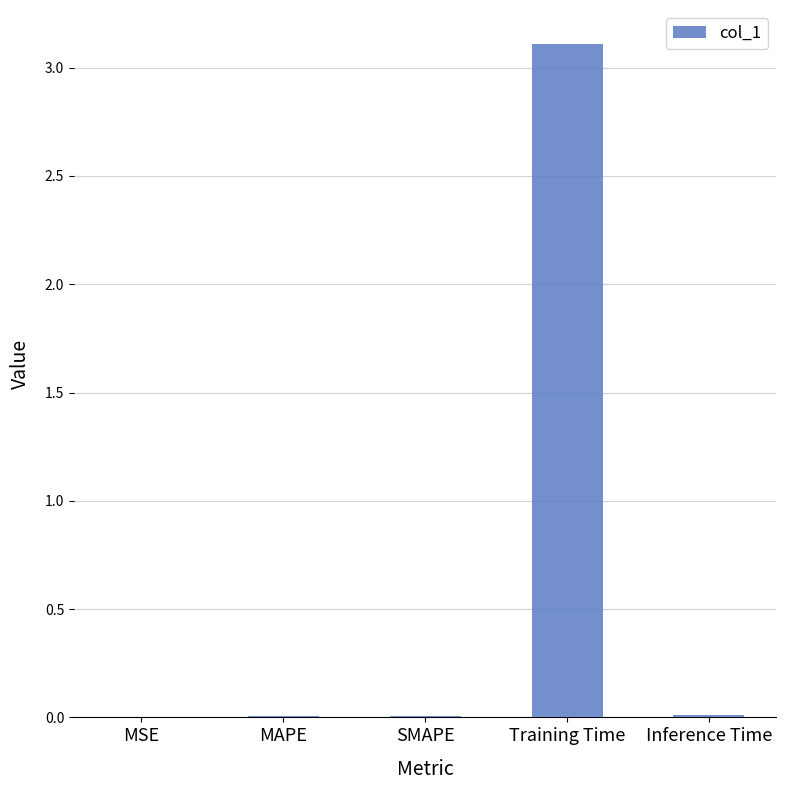

What is the maximum value shown in the chart?

3.1